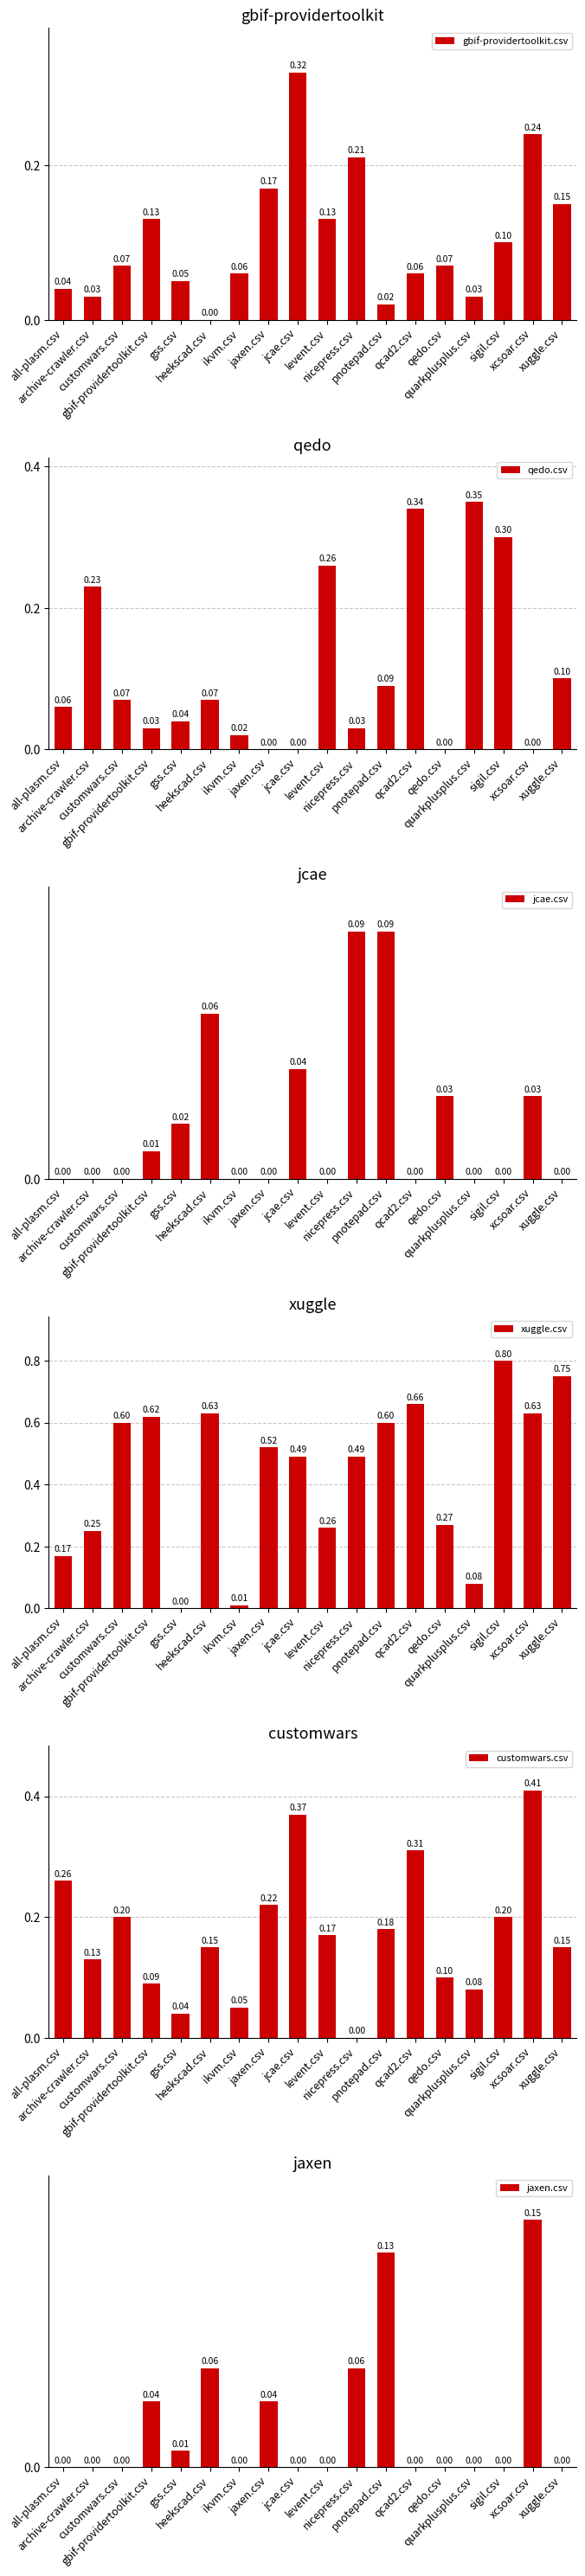

Which series changed the most between gss.csv and quarkplusplus.csv?

qedo.csv